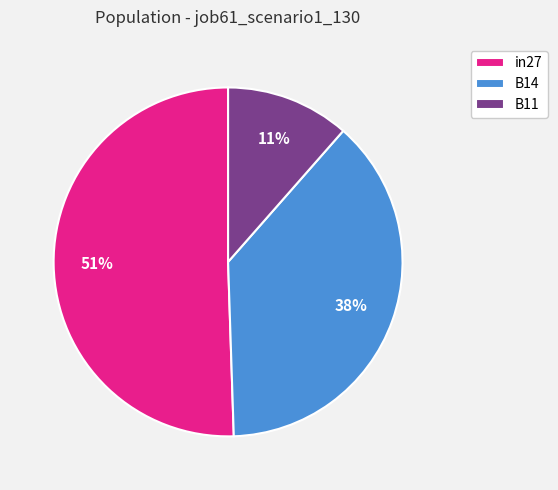

How many slices are in this pie chart?

3